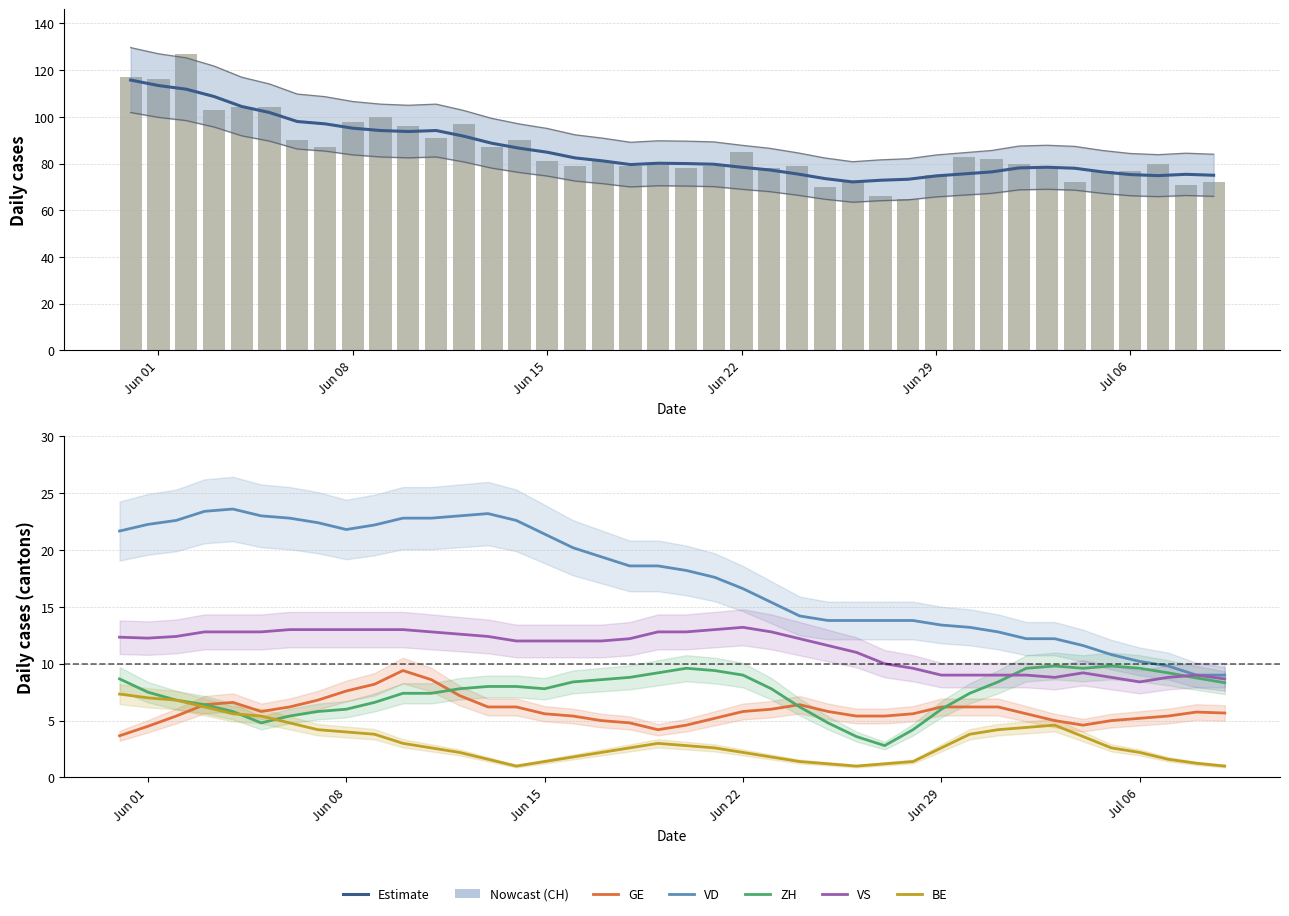

Which has a higher value, 9 or 31?

9